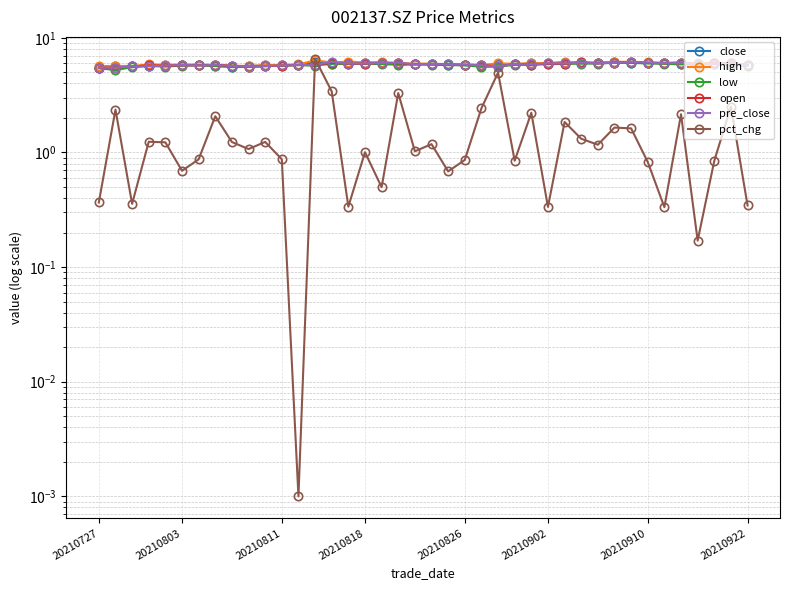

Does the chart have visible grid lines?

Yes